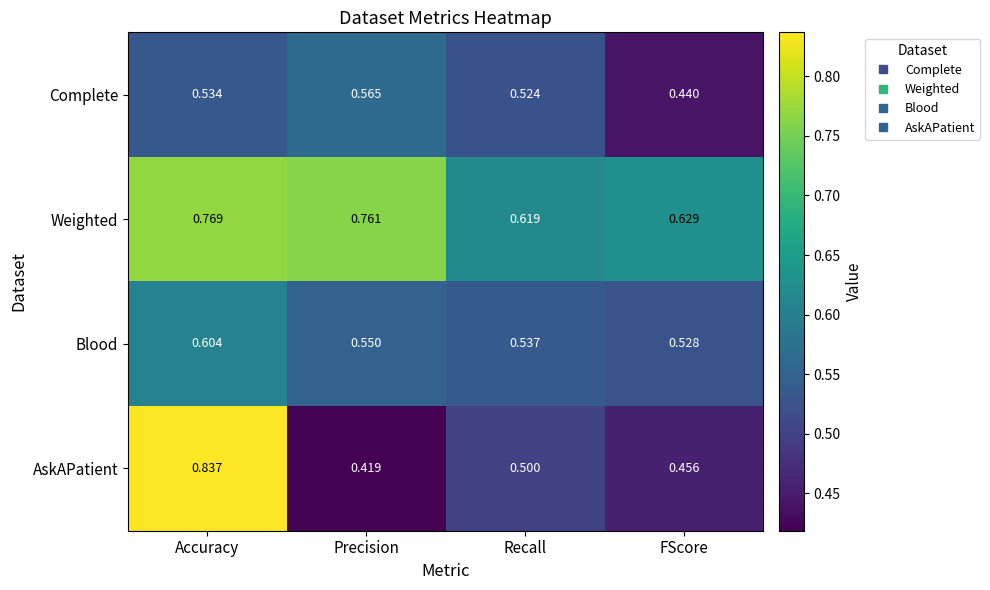

Which category has the highest value across all series?

Accuracy